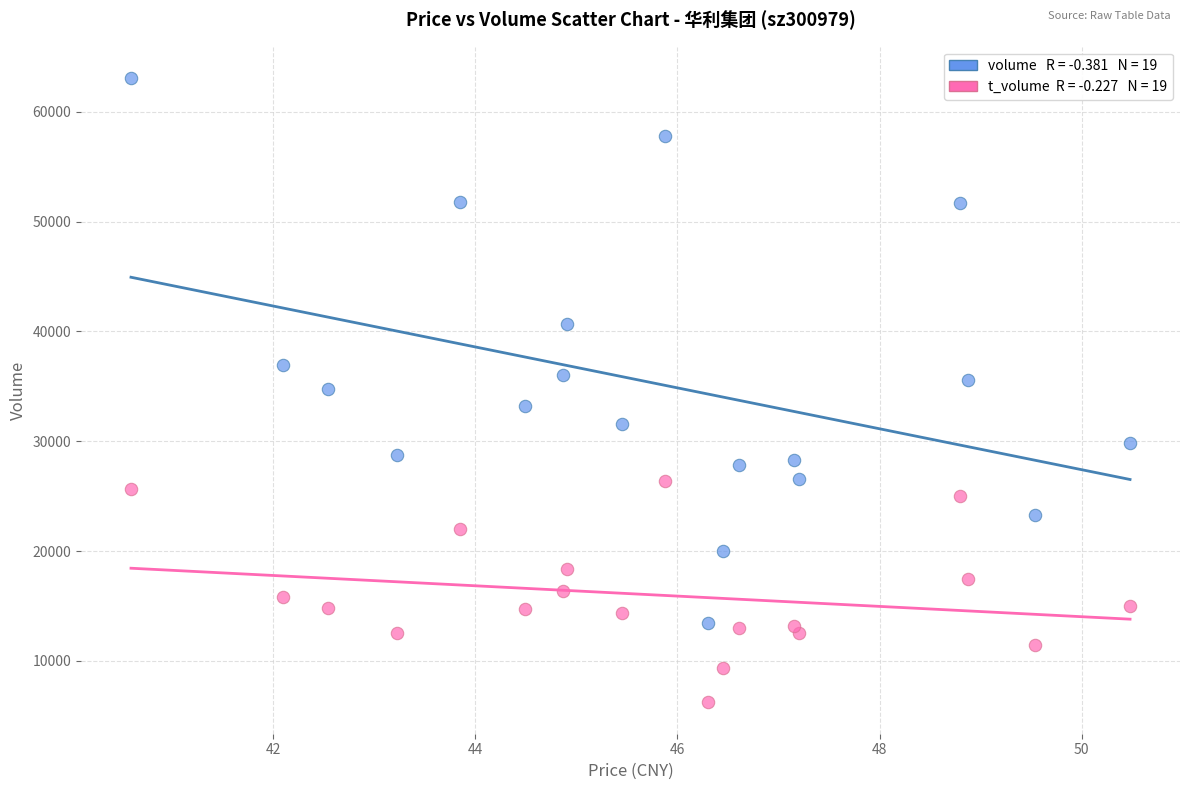

Across all data points, what is the range of Y values (max minus min)?

56872